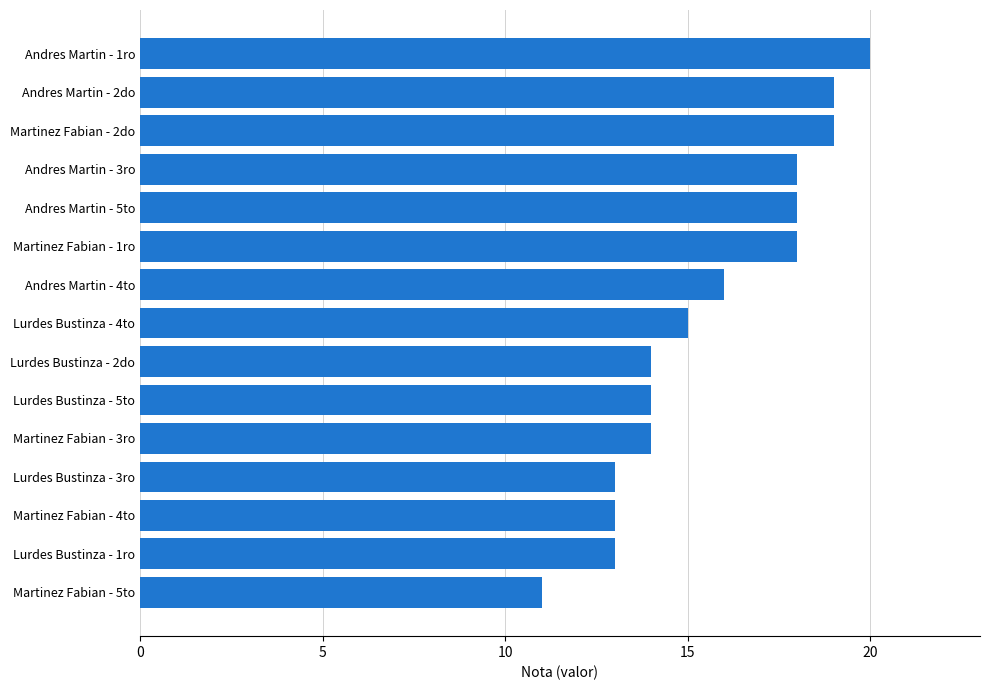

Approximately how many times larger is the value at Lurdes Bustinza - 4to compared to Andres Martin - 1ro?

0.8